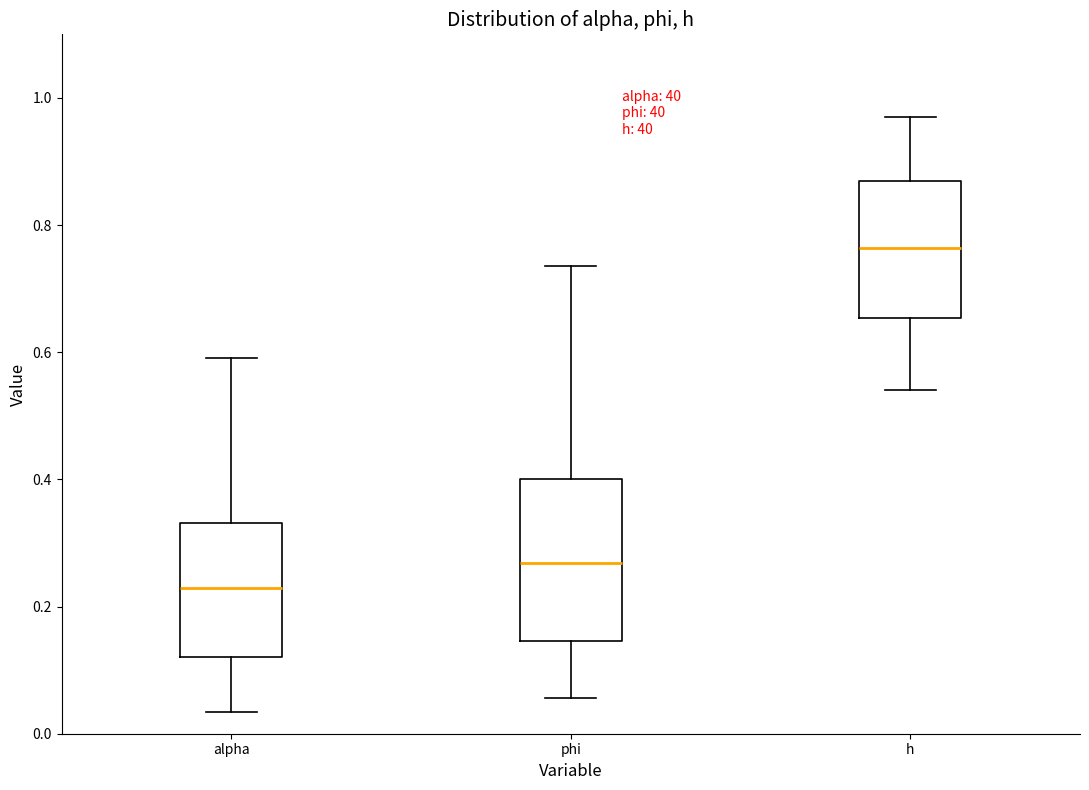

Which box is the tallest, from its lower edge to its upper edge?

phi